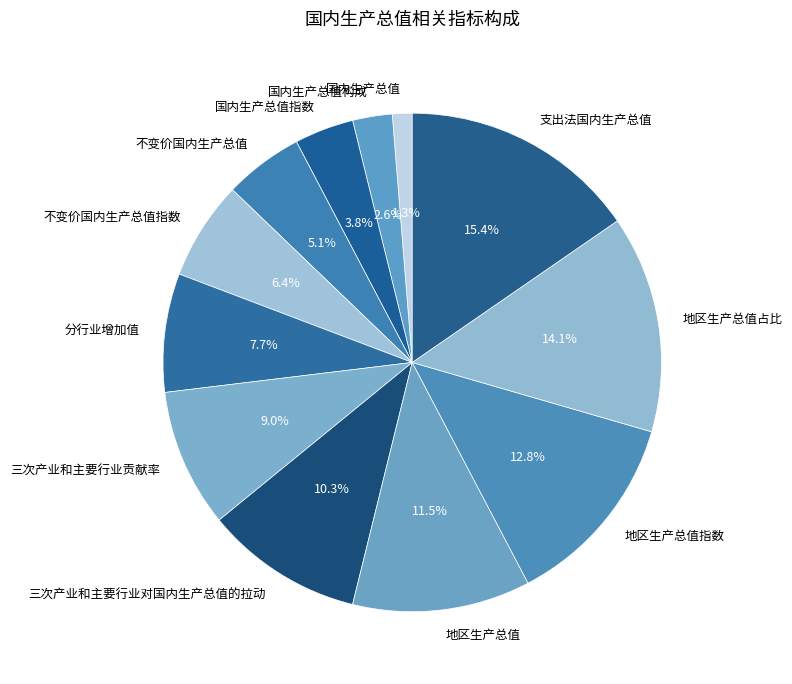

To the nearest percent, what is the combined percentage of 地区生产总值占比 and 国内生产总值构成?

17%